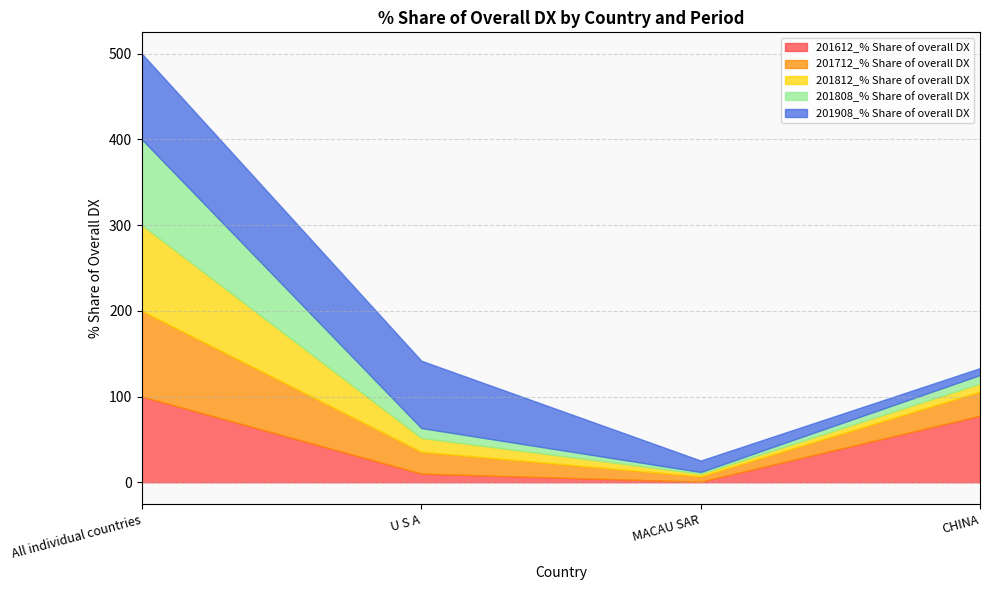

What is the approximate value of 201812_% Share of overall DX at All individual countries?

100.0